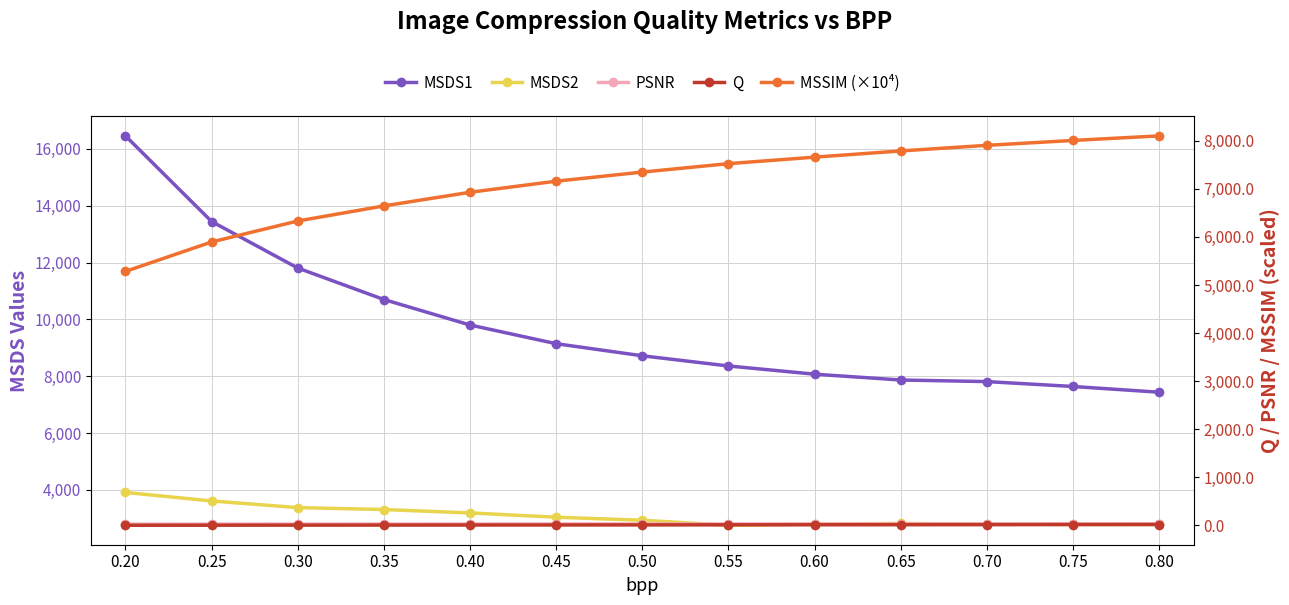

Is this an area chart (filled region under the line)?

No